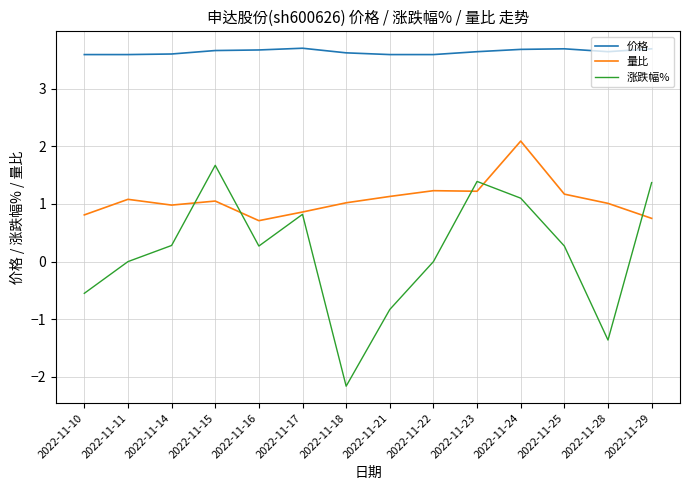

The value of 价格 at 2022-11-16 is 1.7. True or false?

False